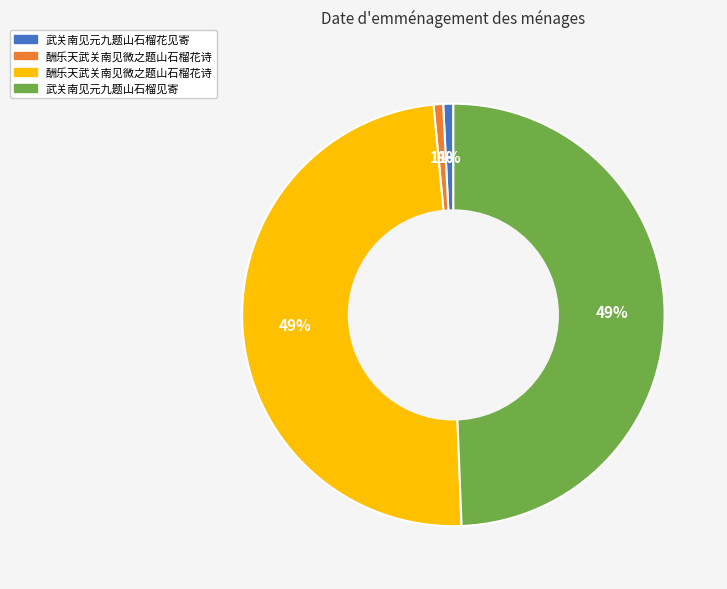

Is there a majority slice in this chart?

No